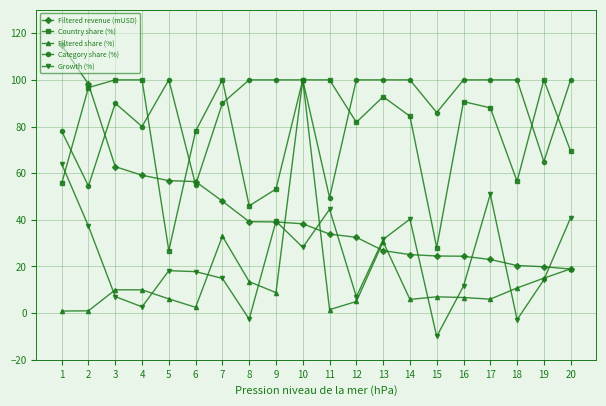

Does the chart display data point markers on the line(s)?

Yes